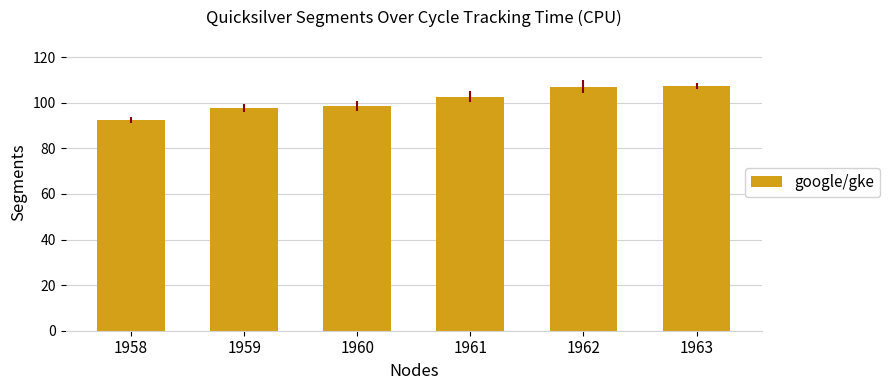

What is the ratio of the value at 1963 to the value at 1960?

1.1